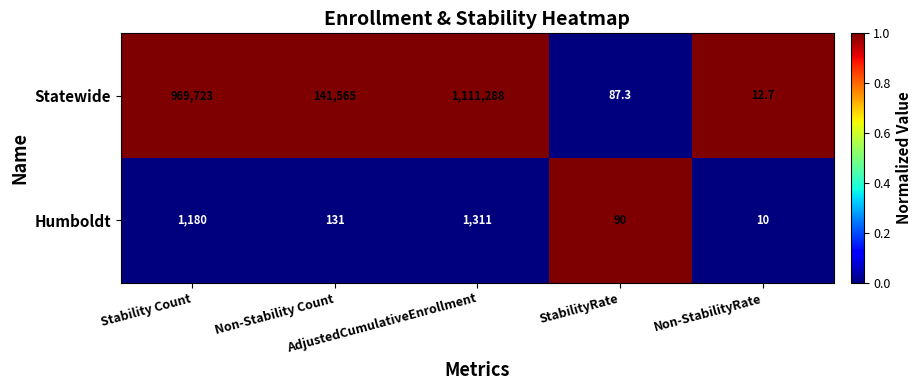

Which label corresponds to the largest value in the chart?

AdjustedCumulativeEnrollment